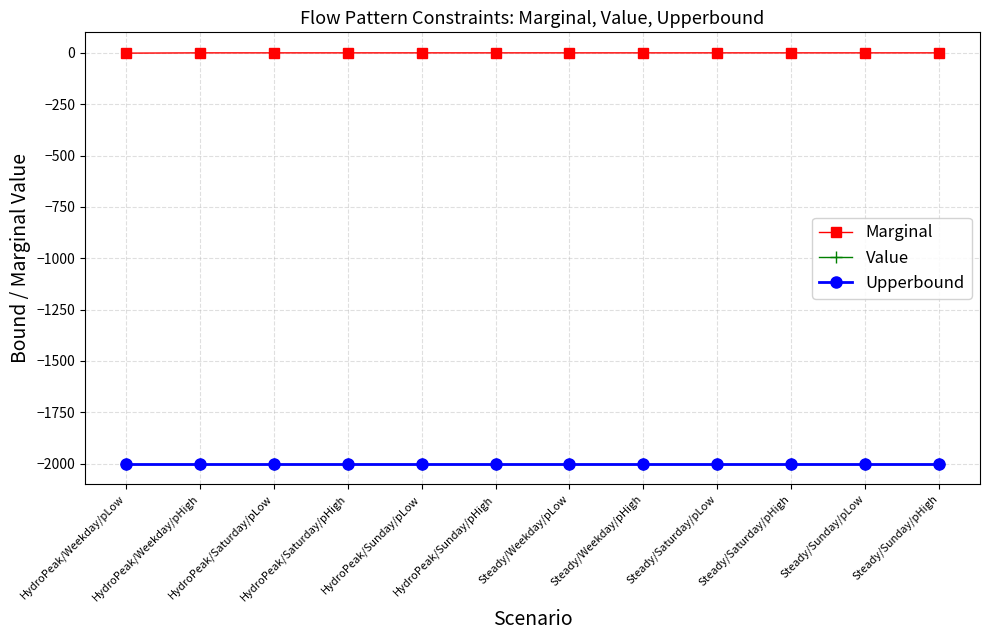

List the labels in order of Value value, largest first.

HydroPeak/Weekday/pLow, HydroPeak/Weekday/pHigh, HydroPeak/Saturday/pLow, HydroPeak/Saturday/pHigh, HydroPeak/Sunday/pLow, HydroPeak/Sunday/pHigh, Steady/Weekday/pLow, Steady/Weekday/pHigh, Steady/Saturday/pLow, Steady/Saturday/pHigh, Steady/Sunday/pLow, Steady/Sunday/pHigh